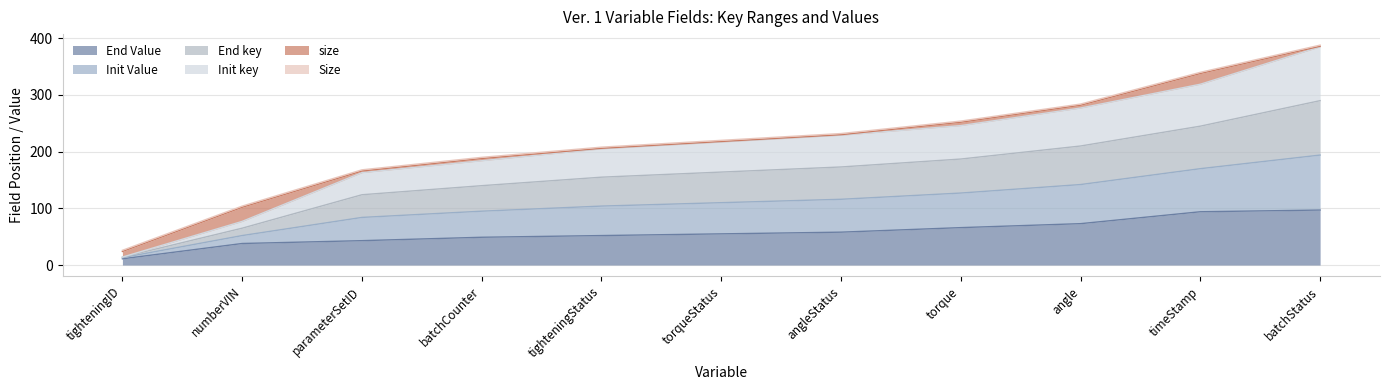

What is the minimum value shown in the chart?

11